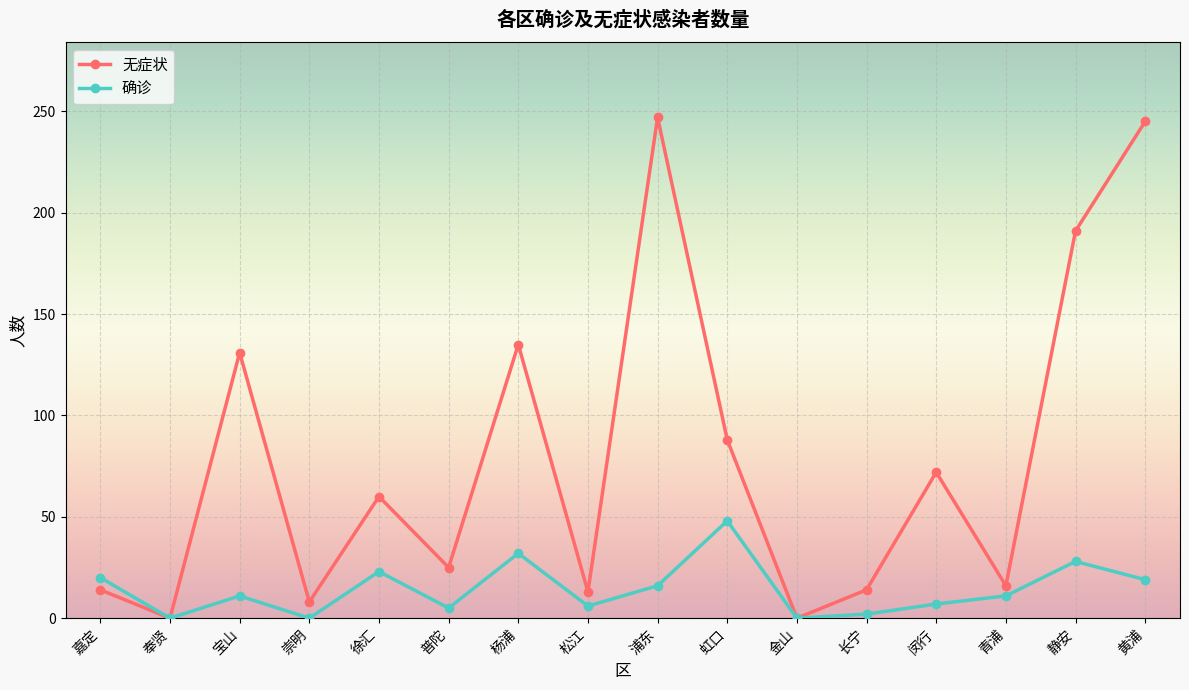

What is the difference between the maximum and minimum values in the 确诊 series?

48